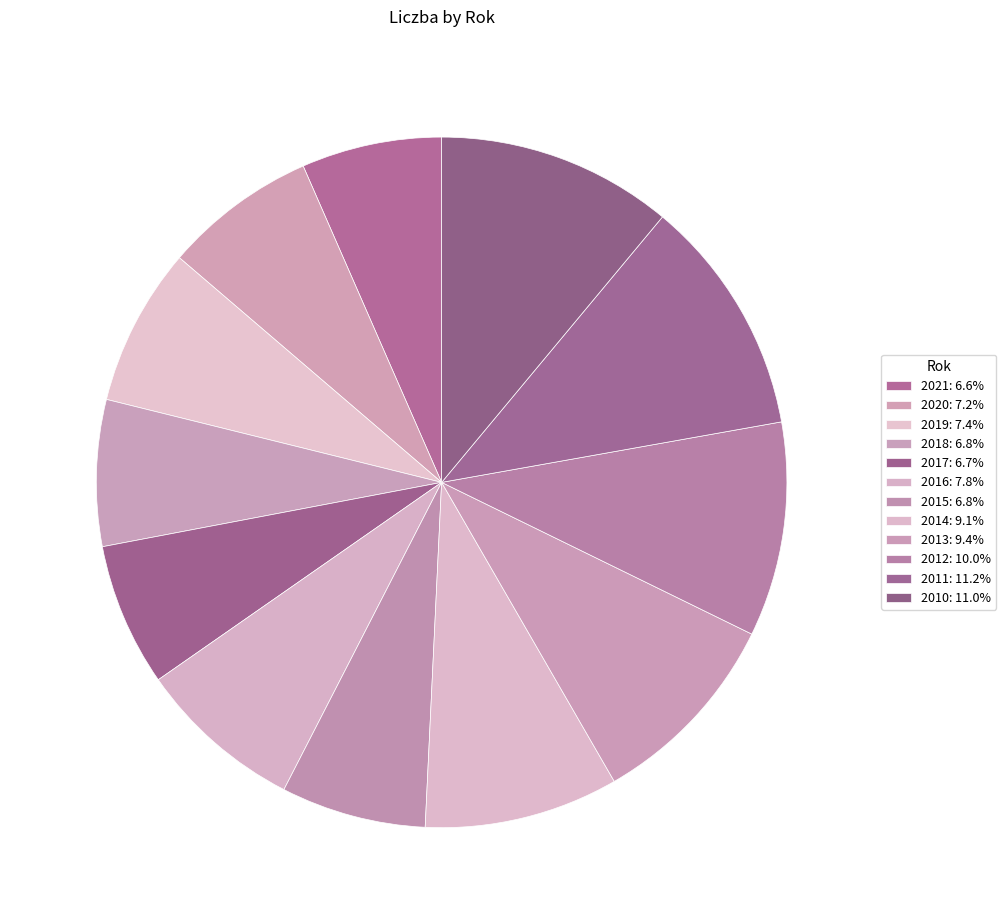

To the nearest percent, what is the difference between the largest and smallest slice percentages?

5%